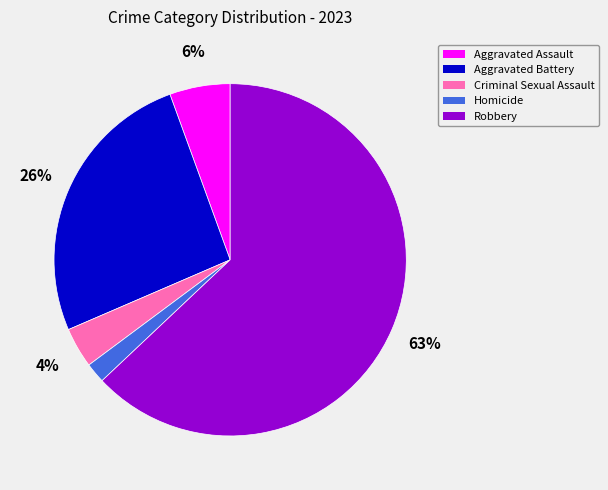

How many segments does this pie chart have?

5